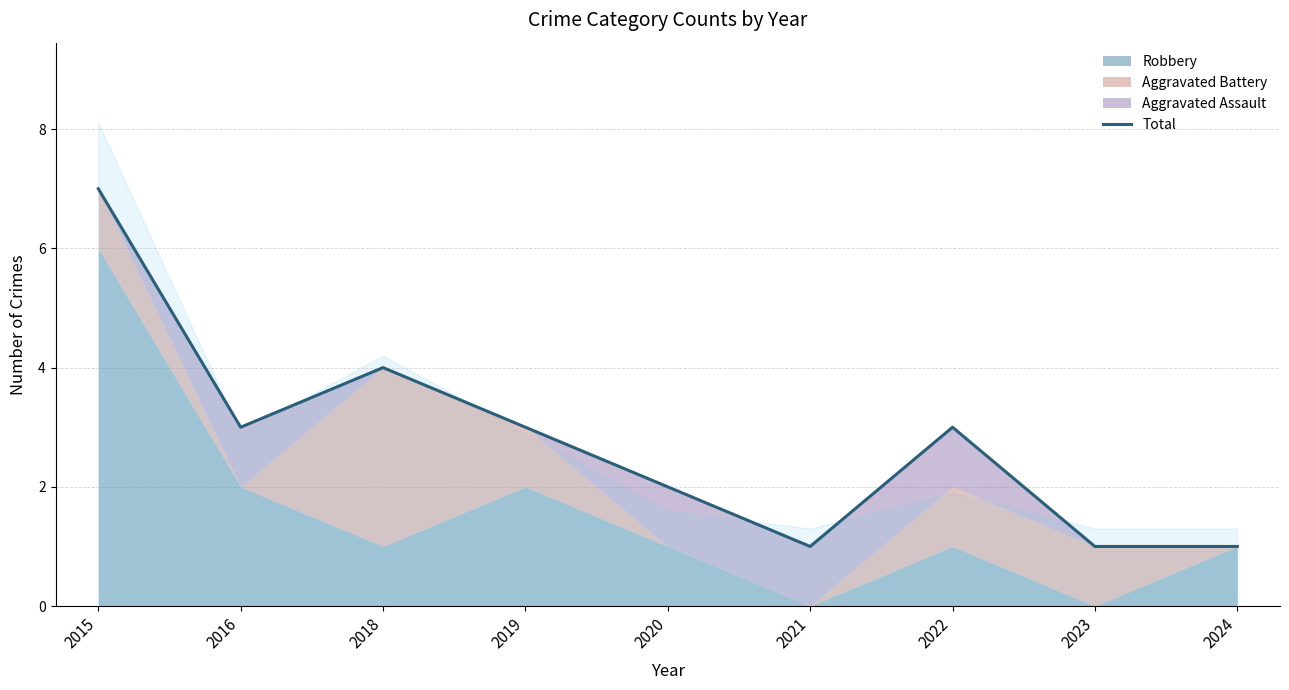

Which category has the lowest value across all series?

2021